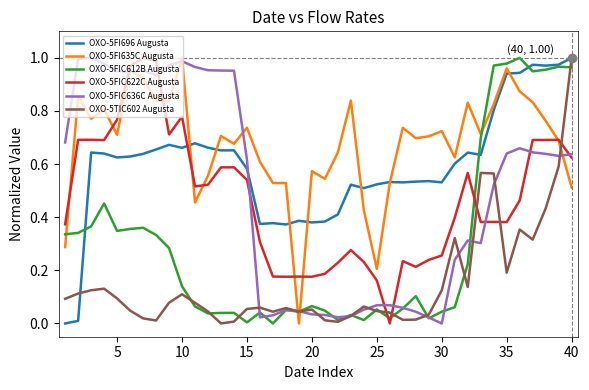

True or false: OXO-5TIC602 Augusta and OXO-5FIC622C Augusta intersect in this chart.

True